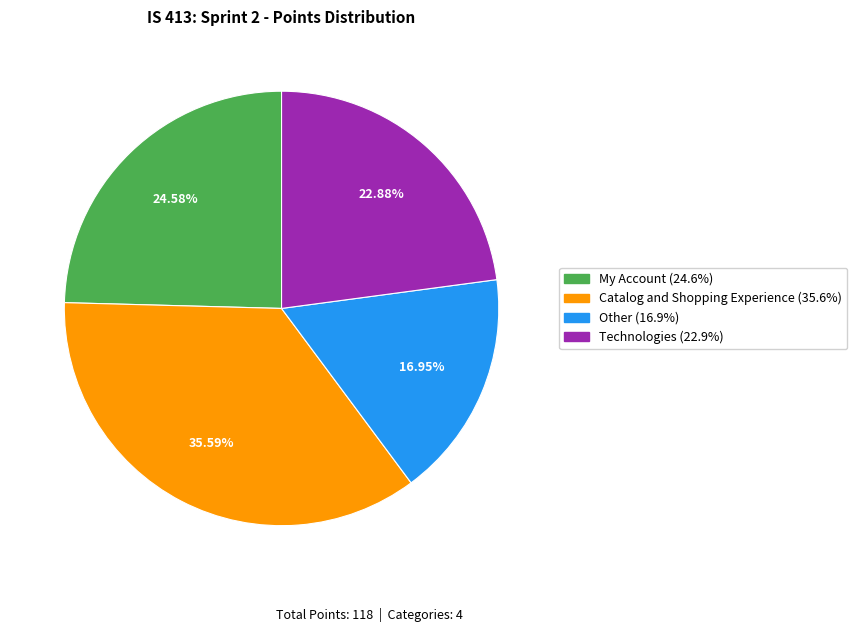

Does Other represent more than half of the total?

No